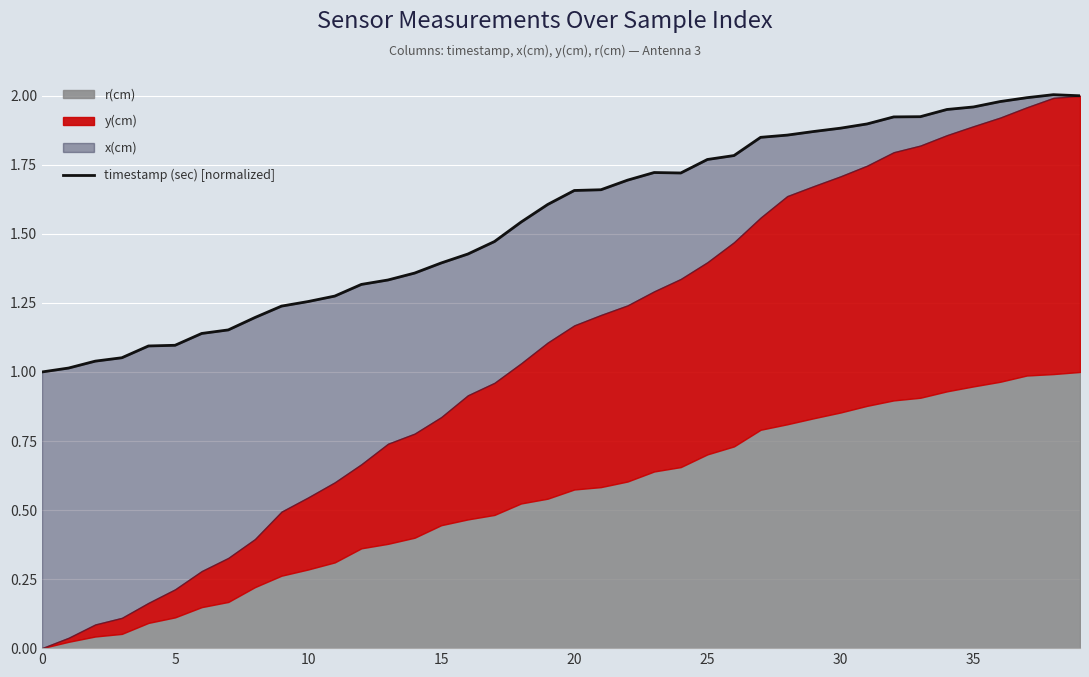

Does the chart display data point markers on the line(s)?

No